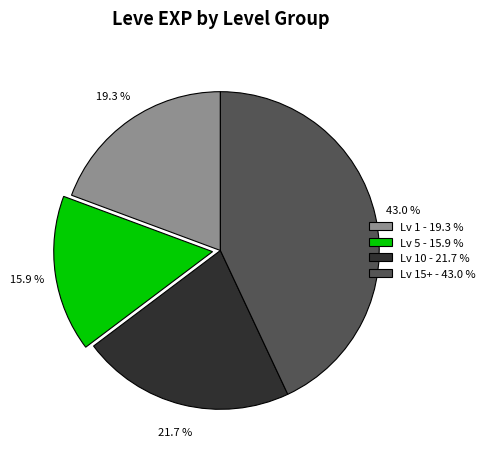

Combined, what portion of the pie is Lv 15+ - 43.0 % and Lv 5 - 15.9 %?

59.0%